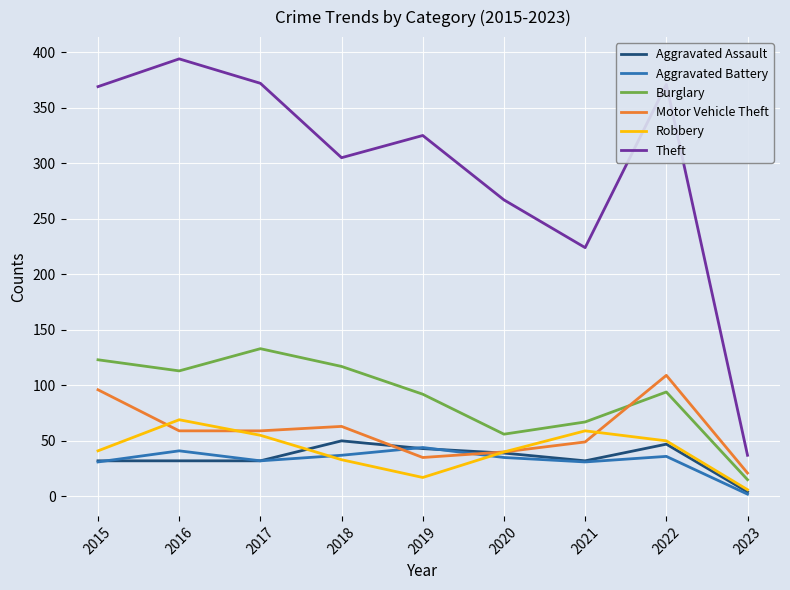

How many categories are shown in the chart?

9